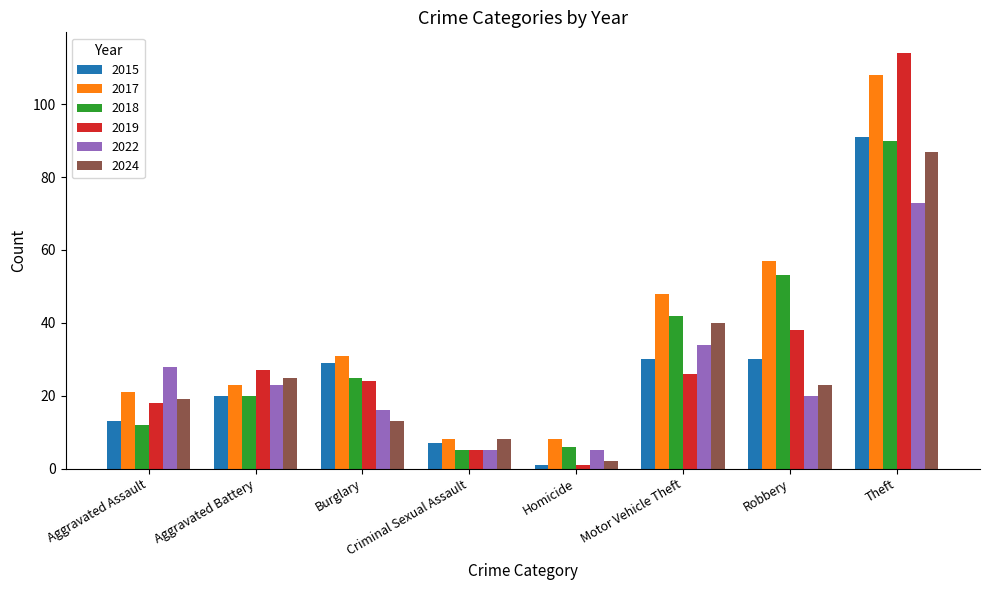

What position from the right is Criminal Sexual Assault?

5